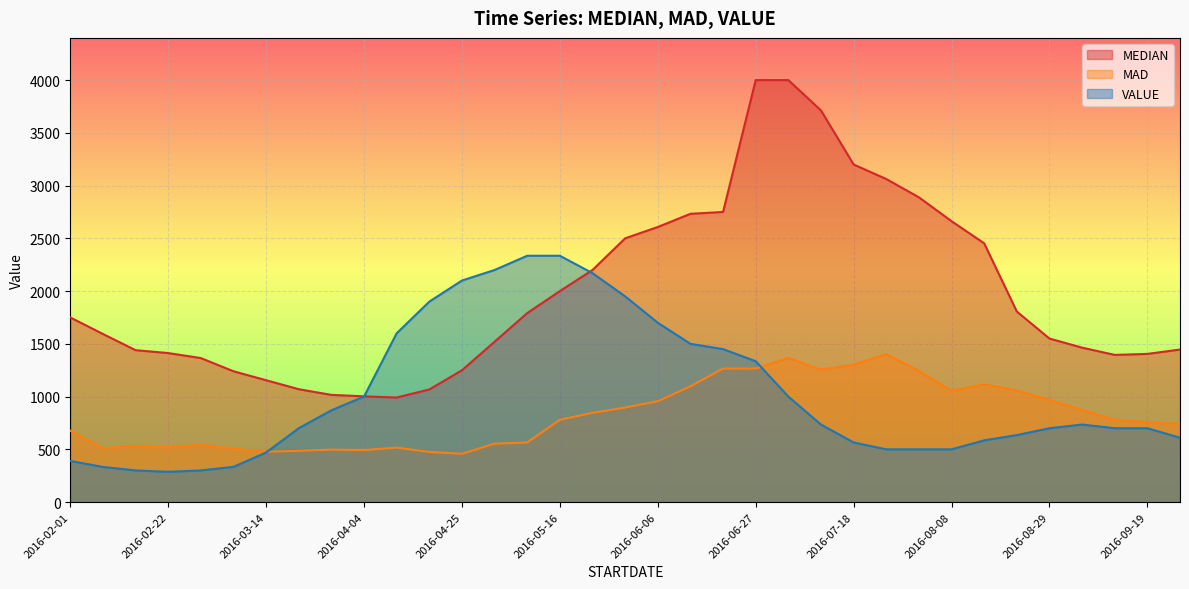

What is the label of the 27th point from the left?

2016-08-01